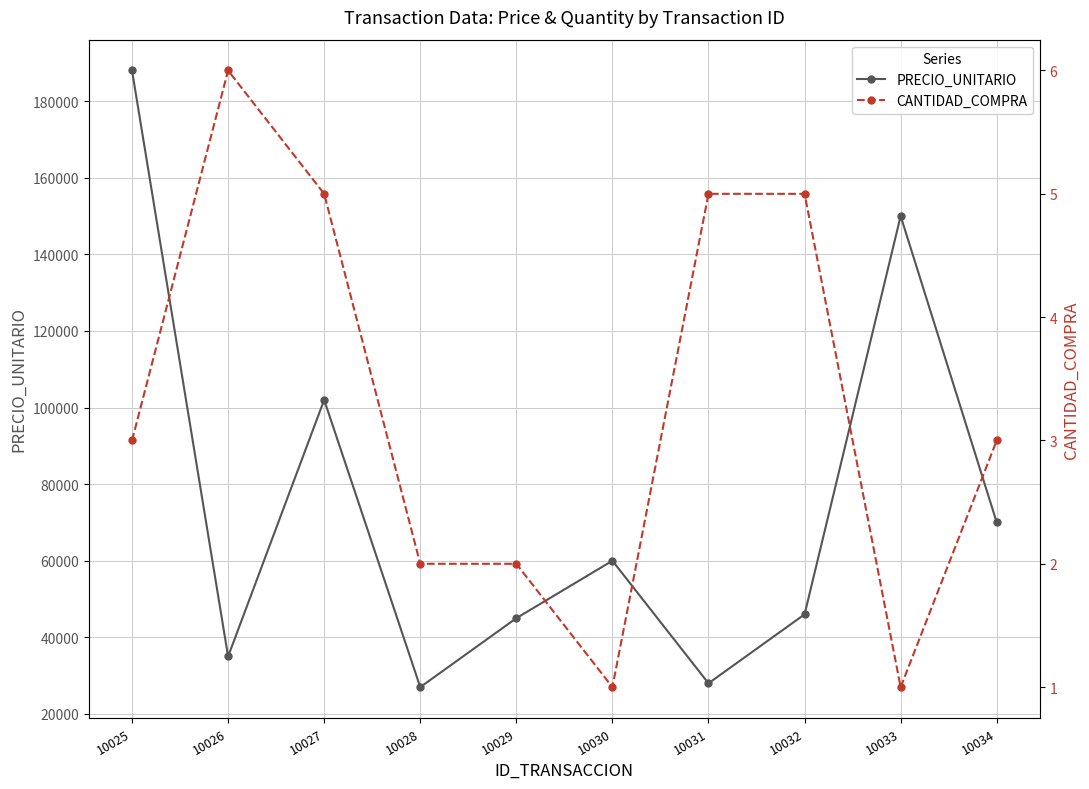

How many data points in PRECIO_UNITARIO are above 60000?

4